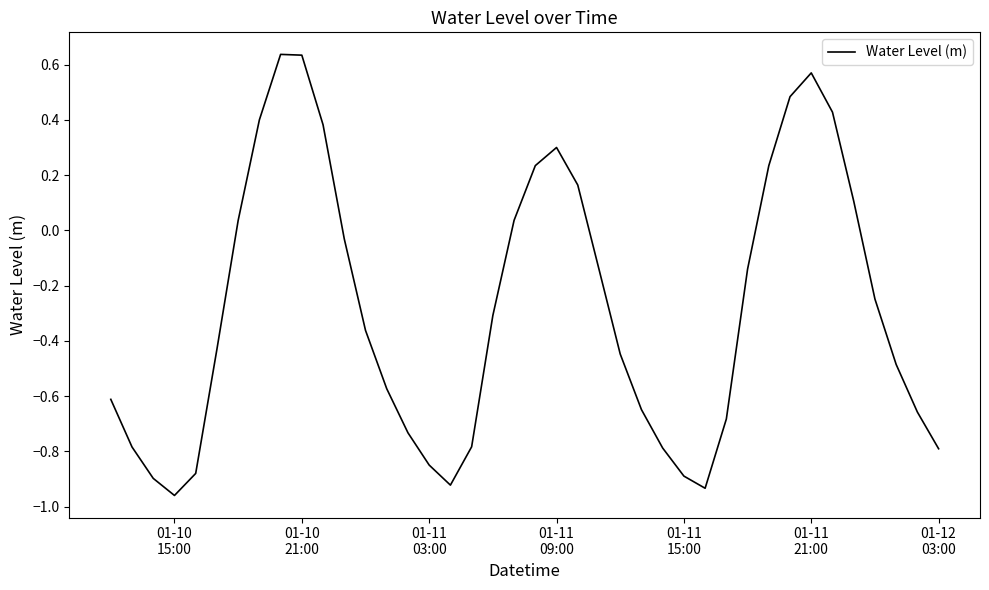

What is the difference between the maximum and minimum values?

1.6